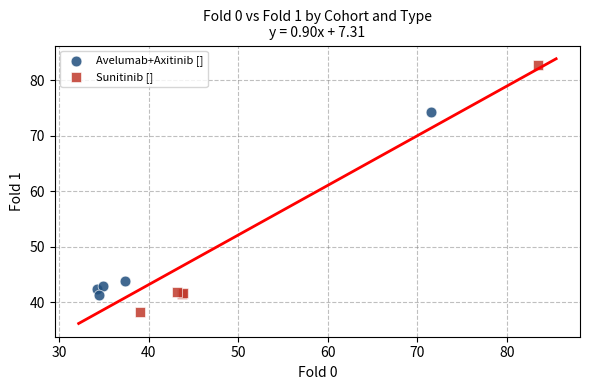

Which series has the largest Y range (max minus min)?

Sunitinib []